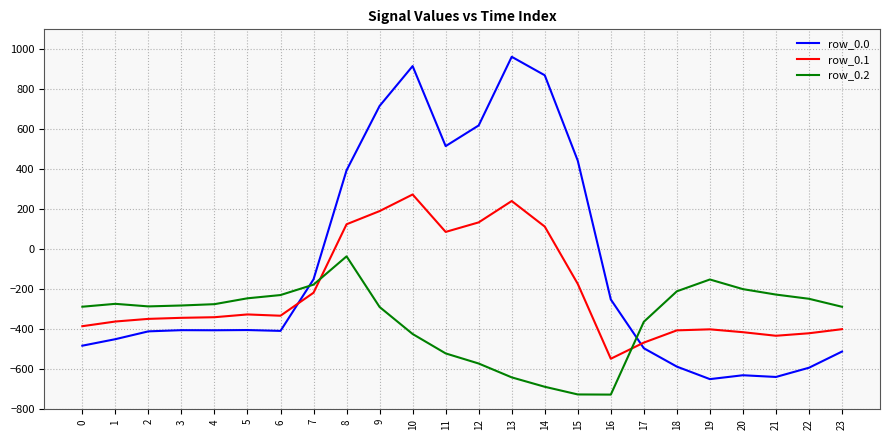

Which series changed the most between 3 and 13?

row_0.0